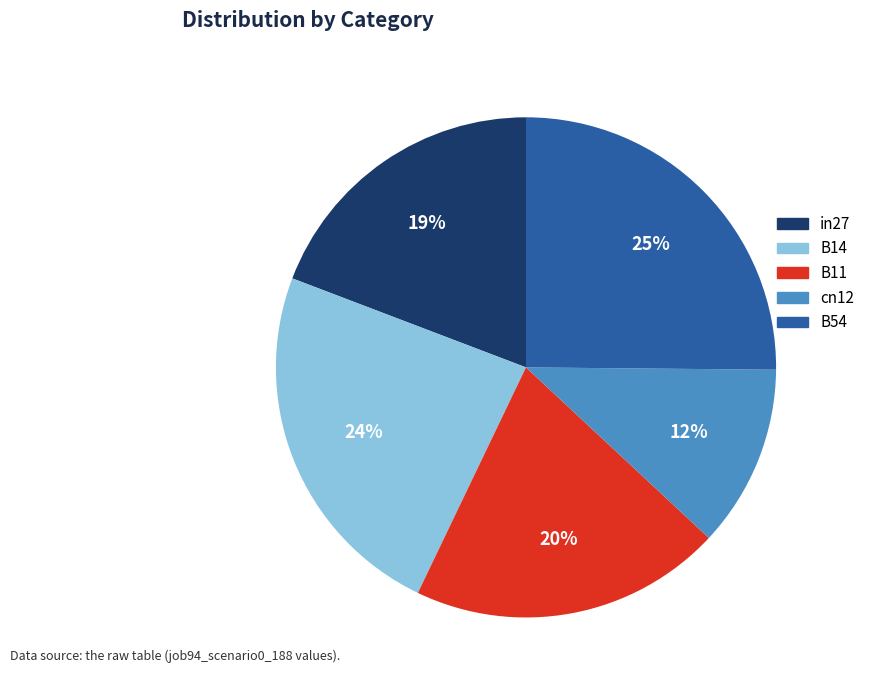

Rank the categories by value from highest to lowest.

B54, B14, B11, in27, cn12